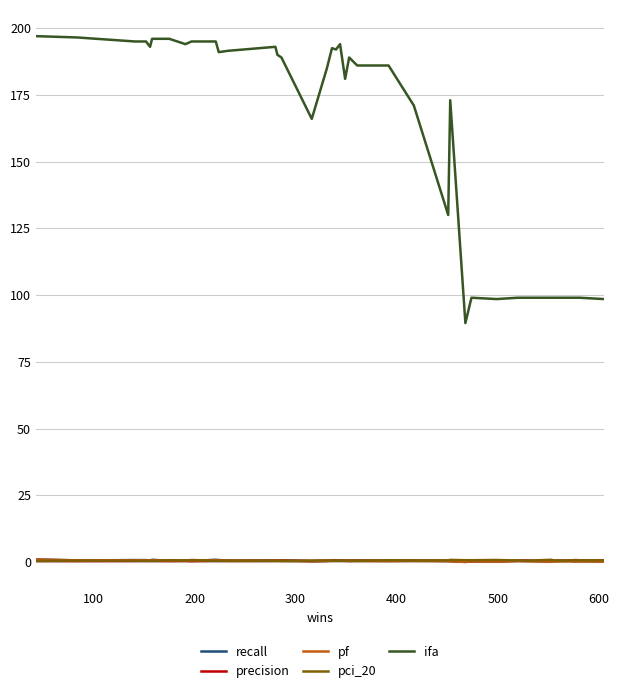

Which series has the largest total across all categories?

ifa